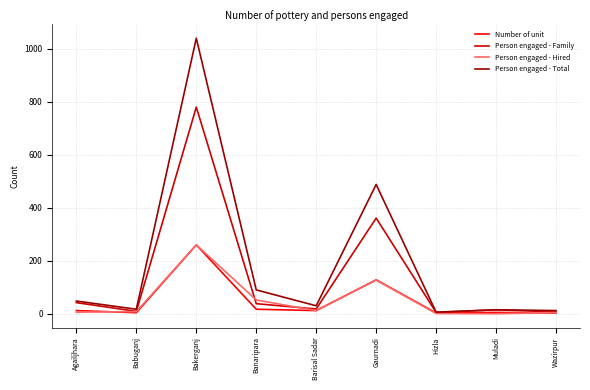

What is the average value of the Person engaged - Family series?

142